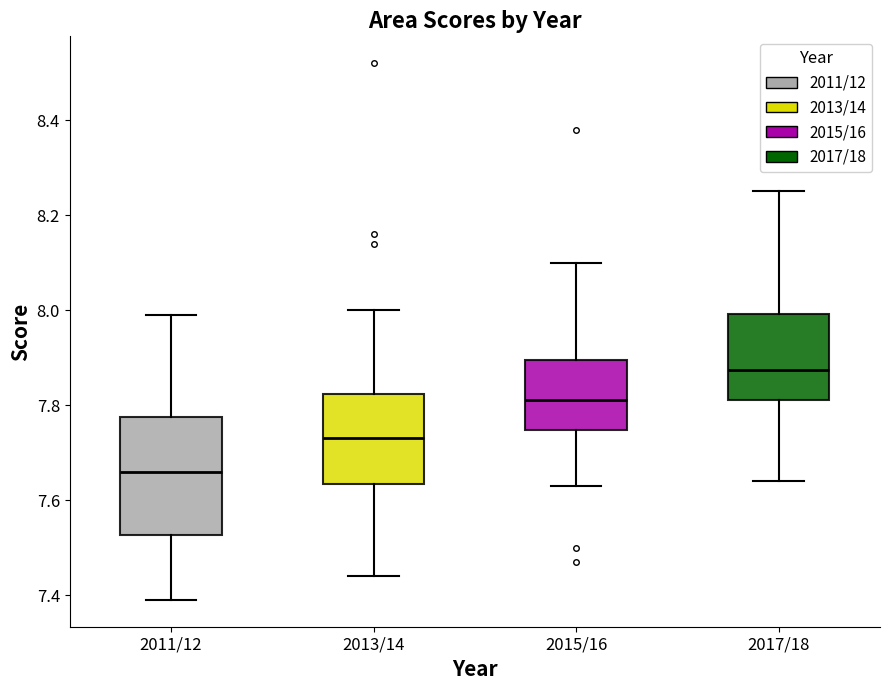

Which box has the highest median line?

2017/18